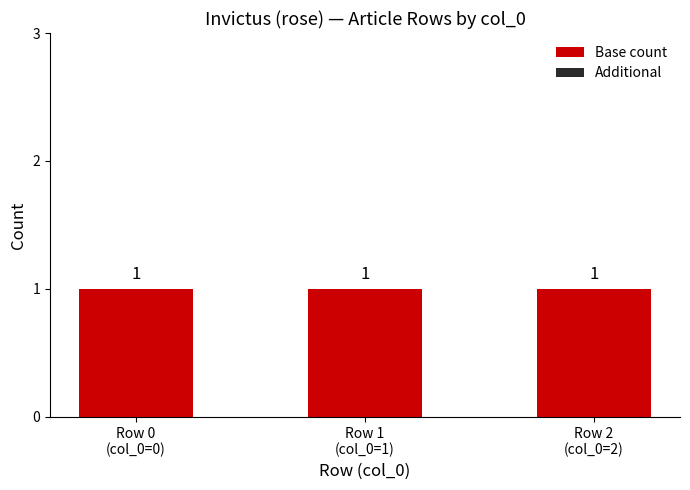

What is the label of the 3rd bar from the left?

Row 2
(col_0=2)